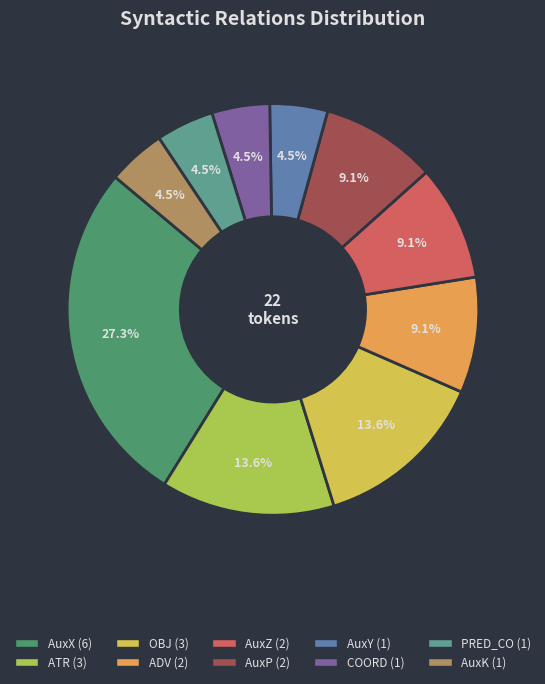

Is it true that AuxZ is 1% of the pie?

False